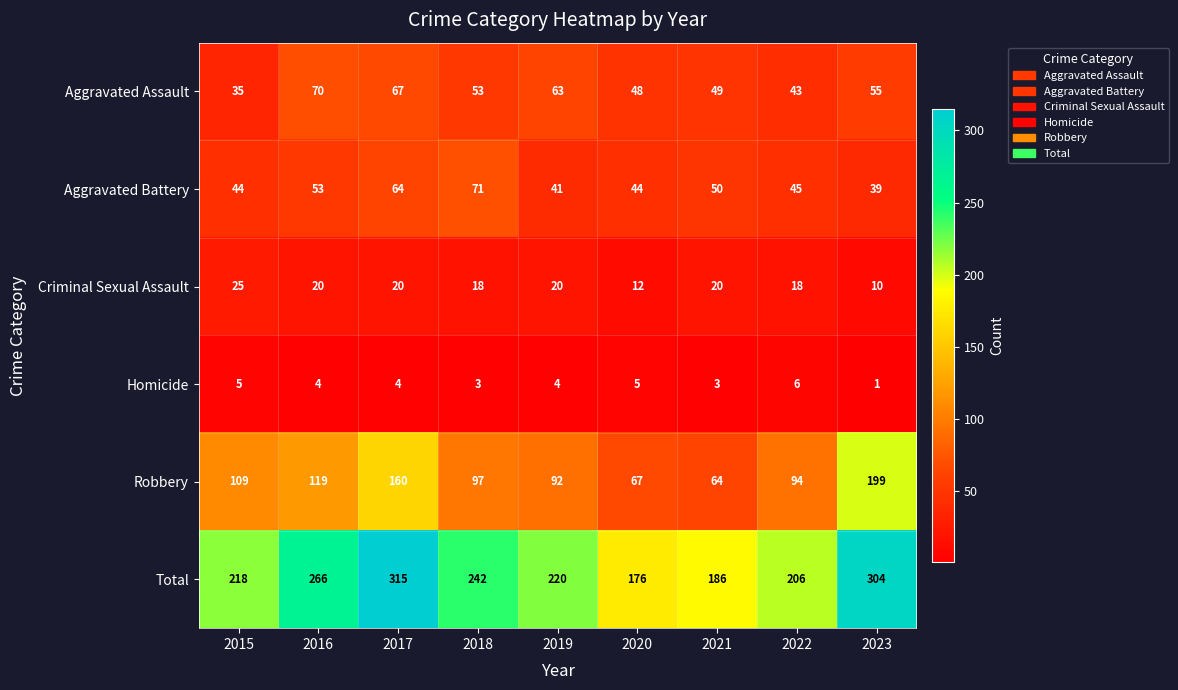

What is the difference between the maximum and minimum values in the Robbery series?

135